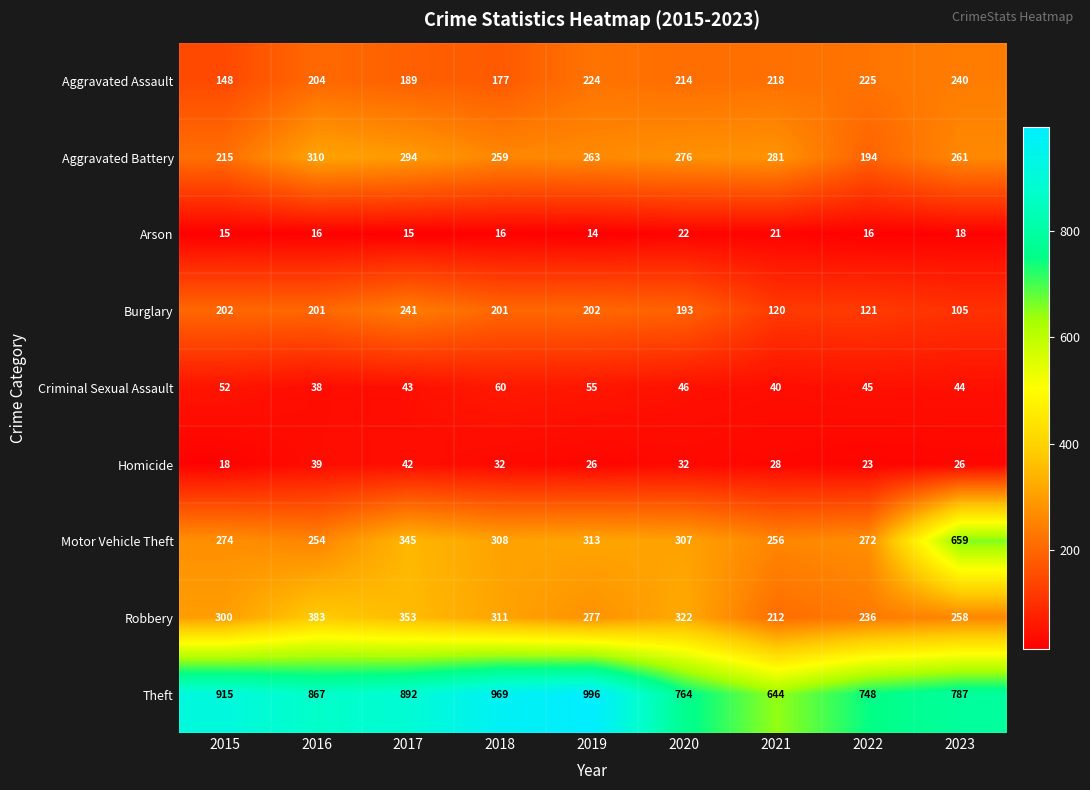

Between 2016 and 2020, which series saw the biggest shift?

Theft